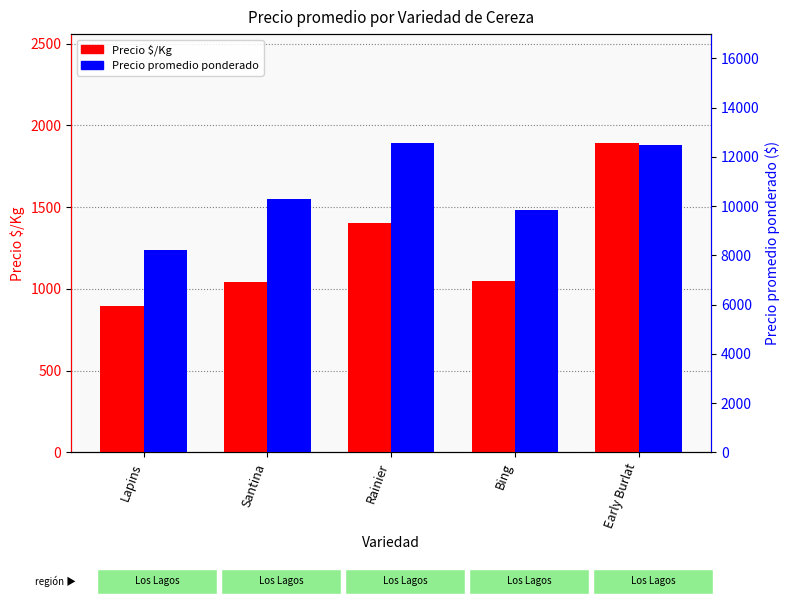

How many groups of bars are there?

5